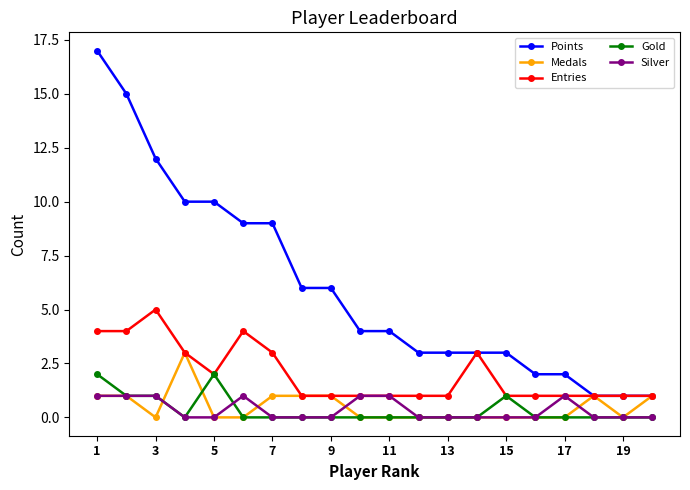

How many Silver values are between 0 and 1?

20